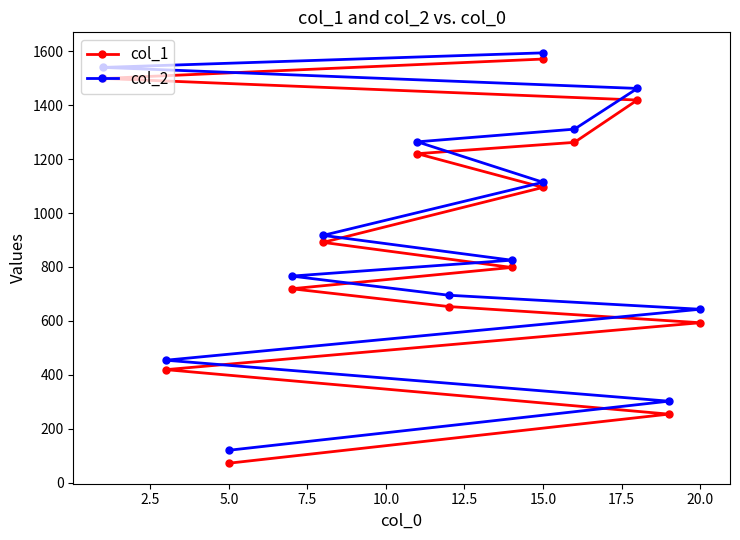

True or false: col_1 has more than 0 interior local peaks.

False